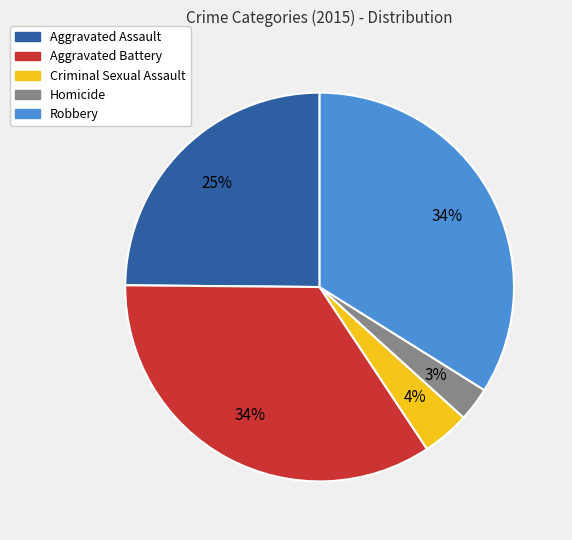

Between Aggravated Assault and Criminal Sexual Assault, which is larger?

Aggravated Assault